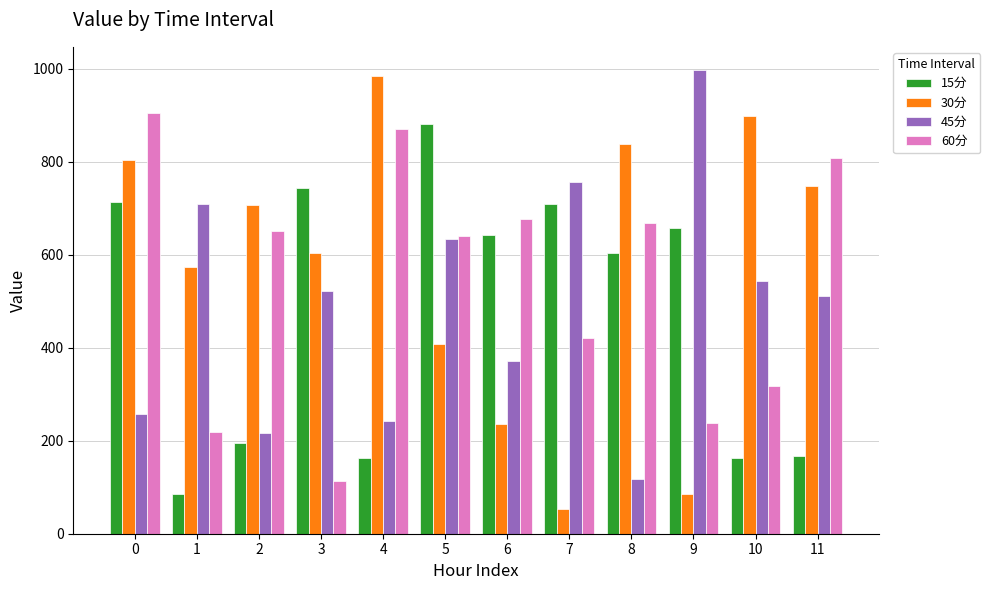

What is the difference between the highest and lowest values at 7?

703.6